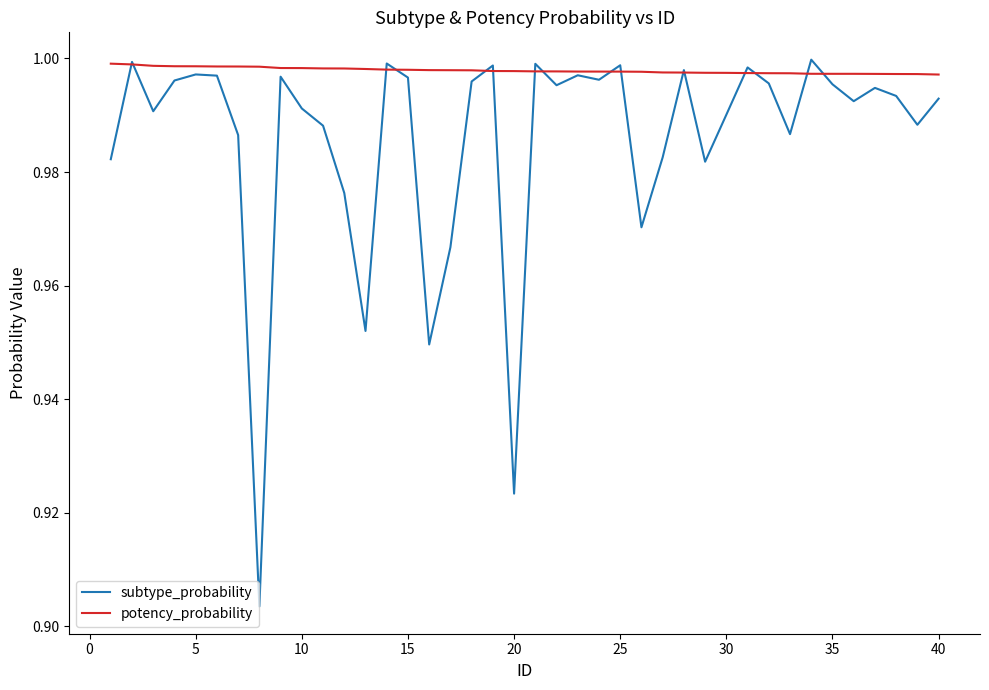

Which series has the largest total across all categories?

potency_probability